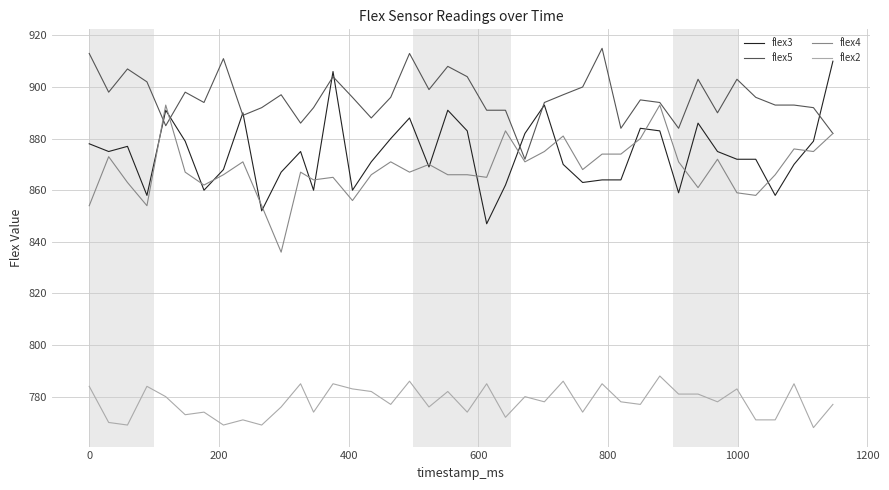

List the series in order of their peak value, lowest first.

flex2, flex4, flex3, flex5